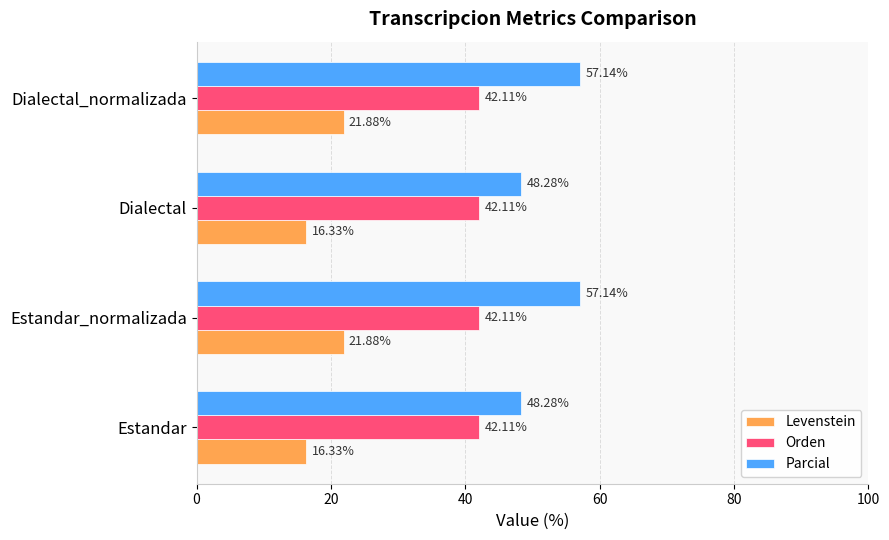

What is the spread (max minus min) of values at Dialectal_normalizada?

35.3